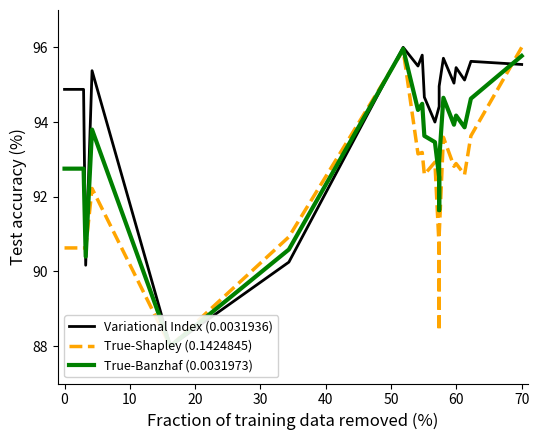

How many intersections are there between True-Banzhaf (0.0031973) and True-Shapley (0.1424845)?

4